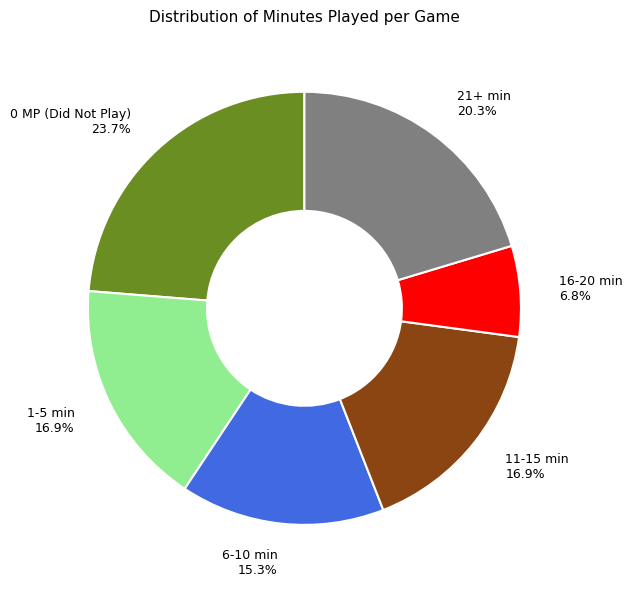

True or false: 16-20 min accounts for 7% of the total.

True